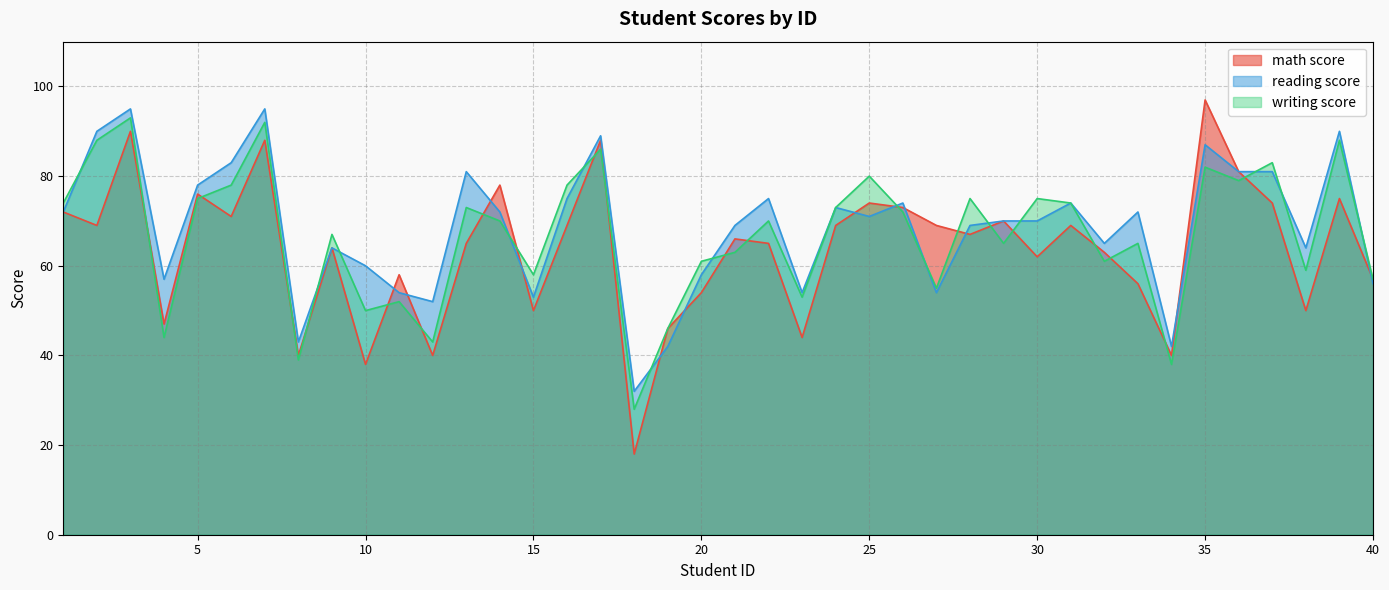

Does the chart have visible grid lines?

Yes